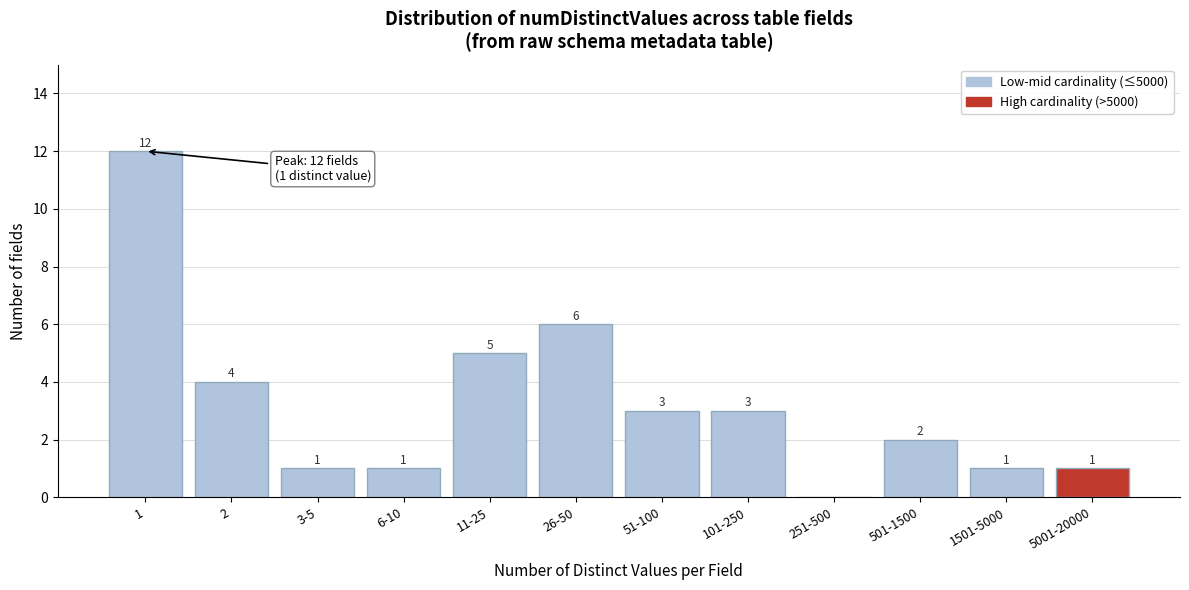

Reading right to left, what are all the values shown in this chart?

5001-20000=1	1501-5000=1	501-1500=2	251-500=0	101-250=3	51-100=3	26-50=6	11-25=5	6-10=1	3-5=1	2=4	1=12